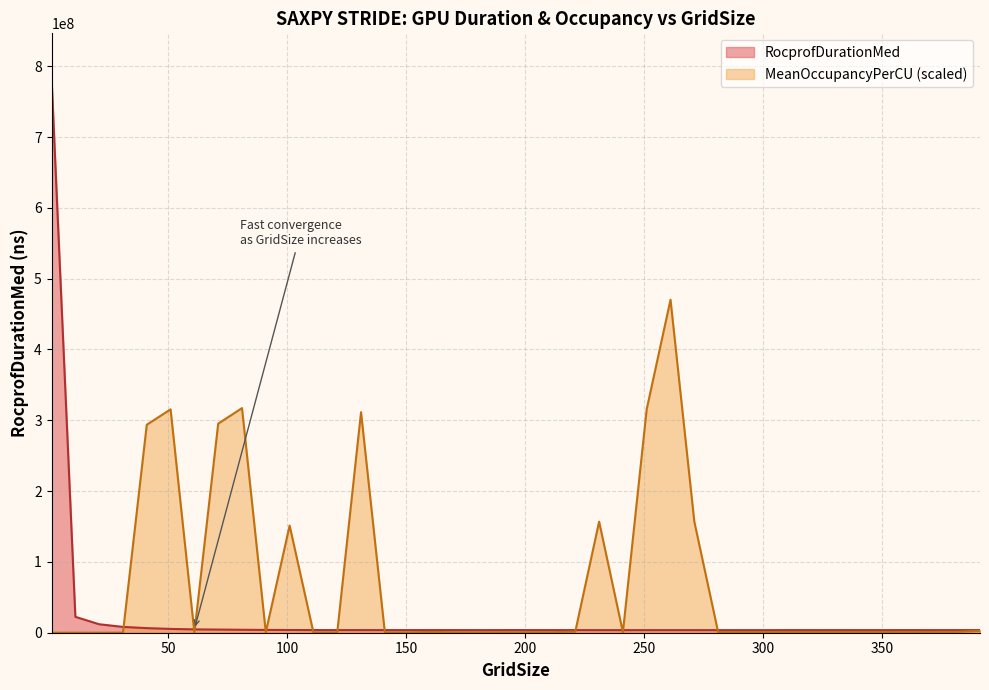

Reading left to right, what are all the values shown in this chart?

1=783773382	11=22462806	21=11969009	31=8226561	41=6491147	51=5380396	61=4707668	71=4443785	81=4156019	91=3964057	101=3843096	111=3733293	121=3716652	131=3713391	141=3705422	151=3726053	161=3711653	171=3724452	181=3676411	191=3717373	201=3710213	211=3701063	221=3685852	231=3659852	241=3649611	251=3662571	261=3656131	271=3658651	281=3651052	291=3649612	301=3645703	311=3696743	321=3676251	331=3695373	341=3683453	351=3674782	361=3710254	371=3674653	381=3682213	391=3717733